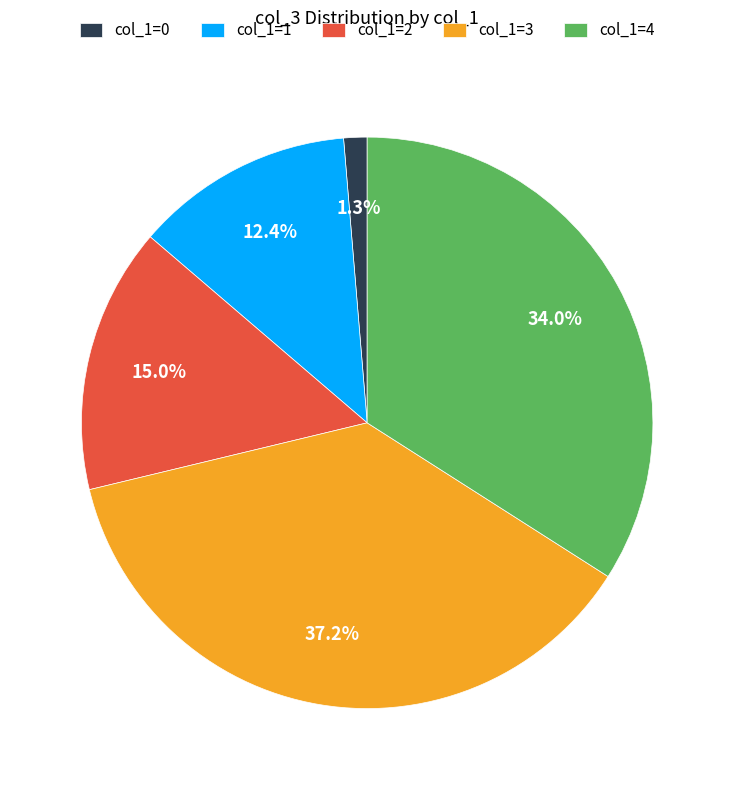

What percentage is NOT represented by col_1=2?

85.0%